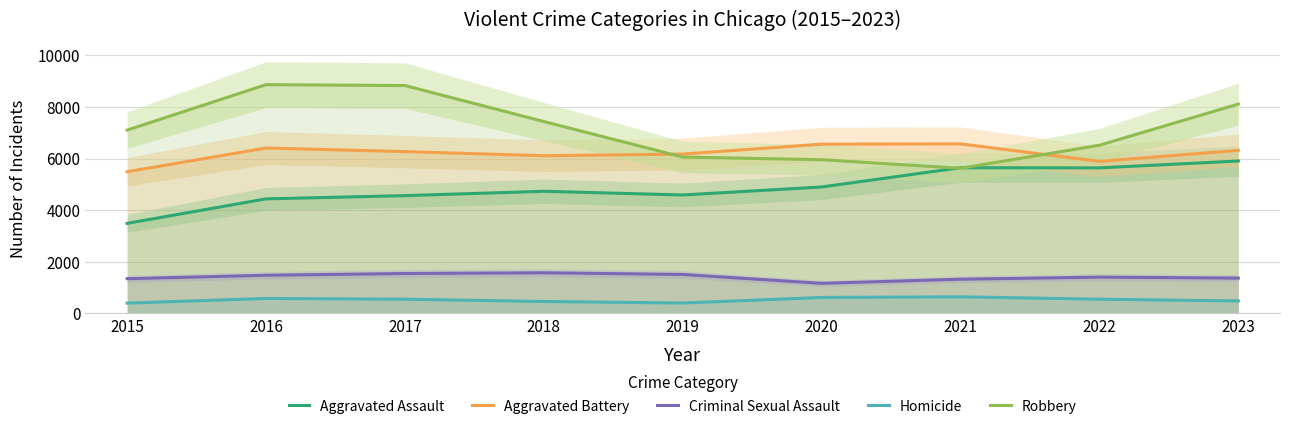

Reading right to left, transcribe all the data shown in this chart.

Aggravated Assault: 2023=5903	2022=5637	2021=5643	2020=4897	2019=4587	2018=4730	2017=4562	2016=4437	2015=3488
Aggravated Battery: 2023=6317	2022=5889	2021=6566	2020=6555	2019=6171	2018=6107	2017=6267	2016=6406	2015=5488
Criminal Sexual Assault: 2023=1368	2022=1405	2021=1325	2020=1165	2019=1509	2018=1574	2017=1545	2016=1478	2015=1344
Homicide: 2023=483	2022=550	2021=642	2020=618	2019=402	2018=461	2017=550	2016=579	2015=399
Robbery: 2023=8108	2022=6514	2021=5623	2020=5953	2019=6056	2018=7432	2017=8826	2016=8860	2015=7101